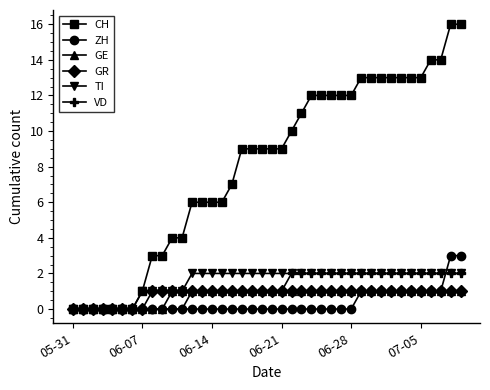

Which series has the largest range (max minus min)?

CH